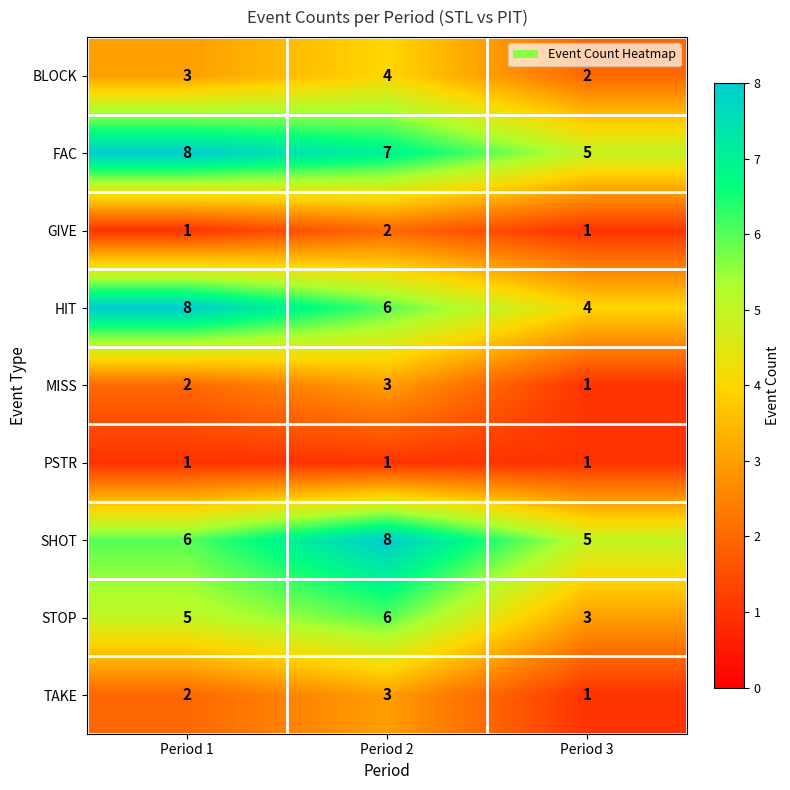

At which category is the sum across all series the highest?

Period 2